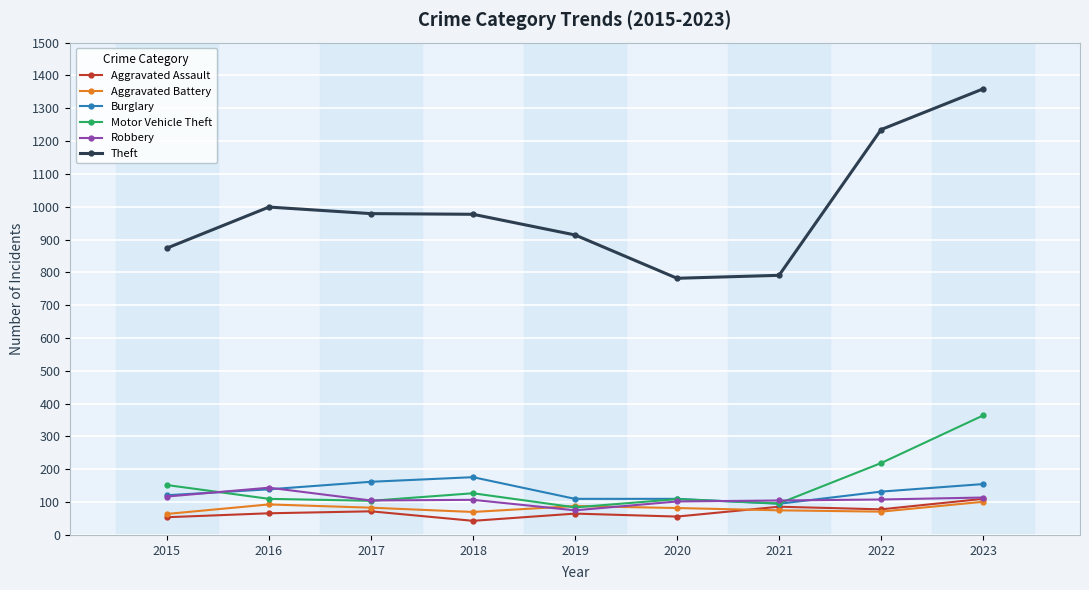

Which series has the widest spread of values?

Theft